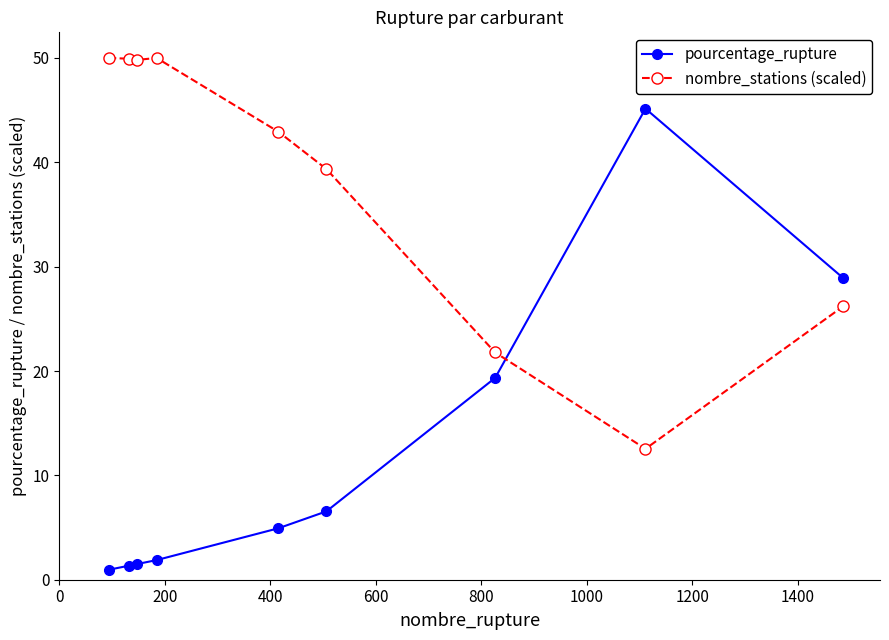

What is the value of the nombre_stations (scaled) point at the 8th from the left?

12.5